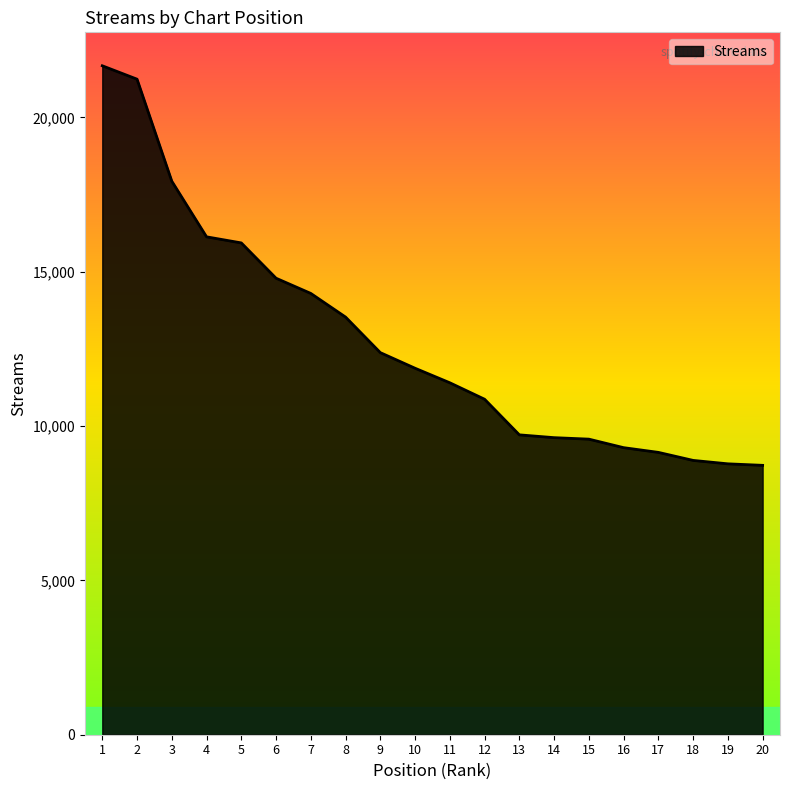

Where does the data first go above 11874?

1